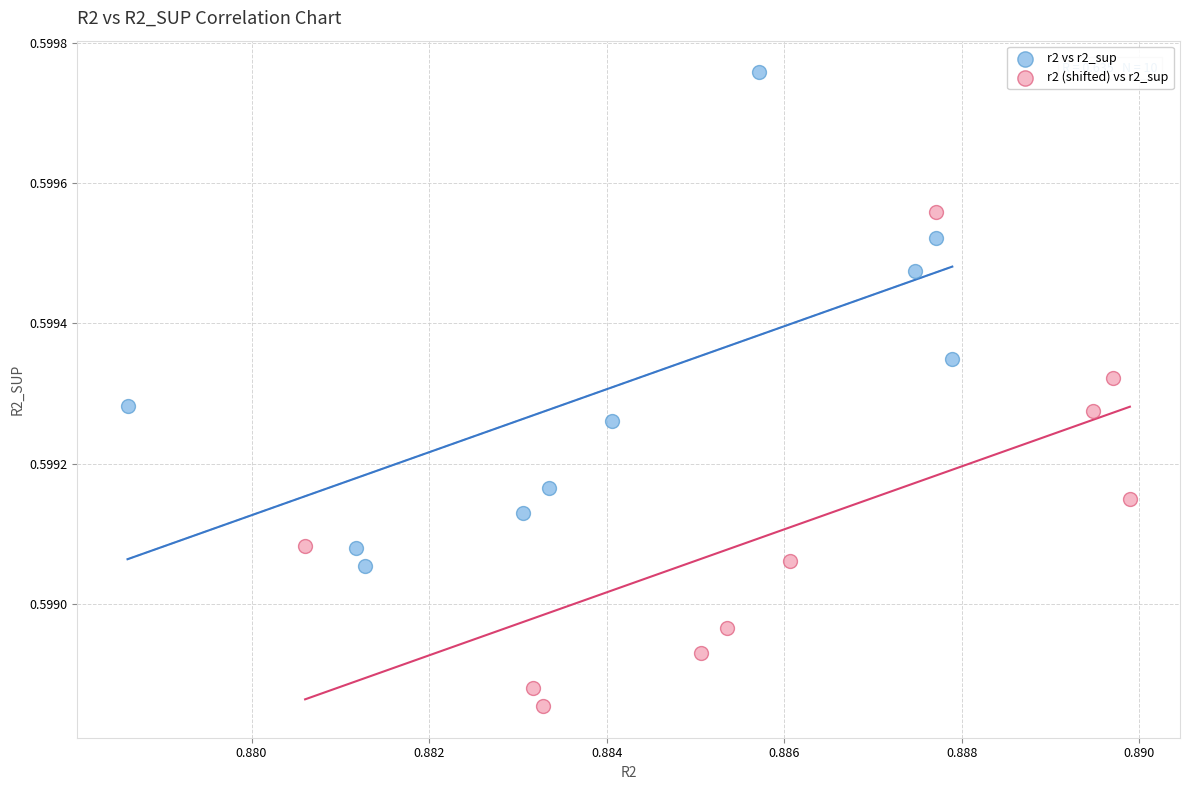

Which series reaches the maximum Y coordinate?

r2 vs r2_sup